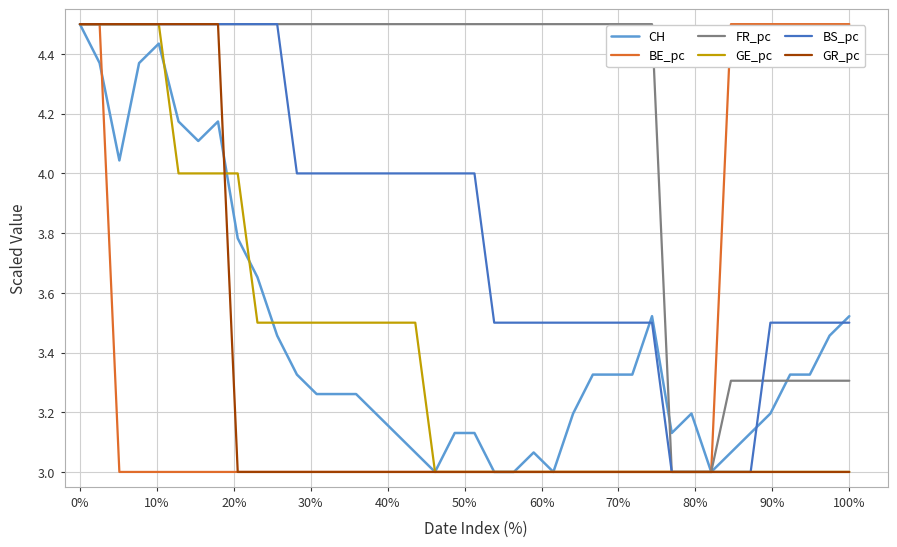

What is the smallest value displayed?

3.0